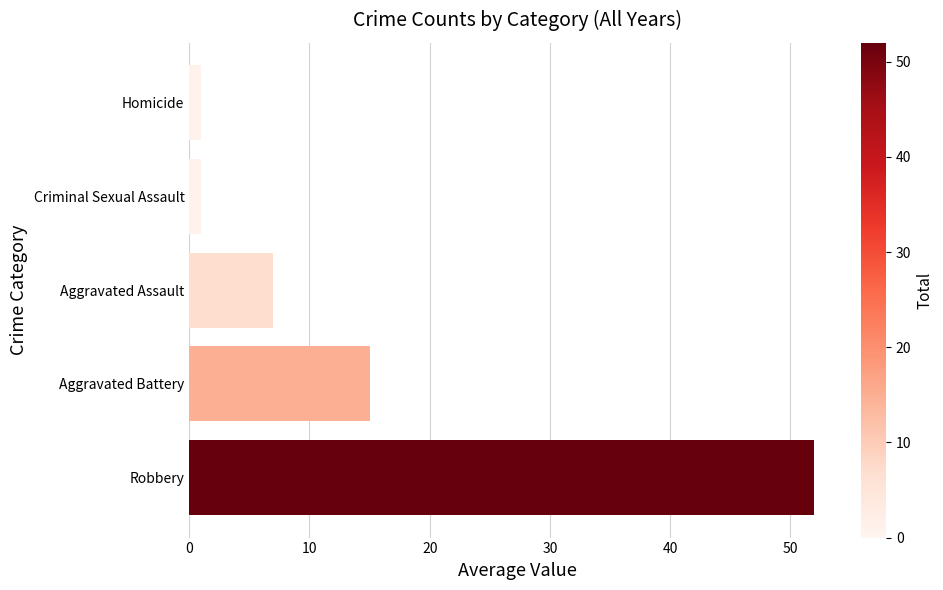

The chart shows a value of 7 at Aggravated Assault. True or false?

True